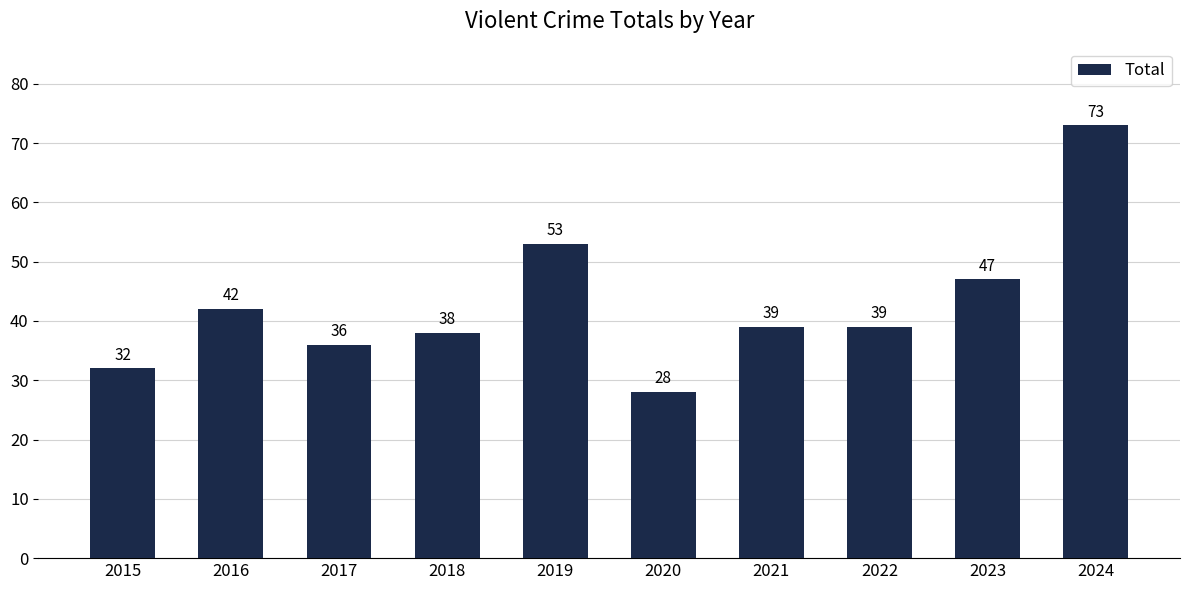

Read the value at 2023, to the nearest 10.

50